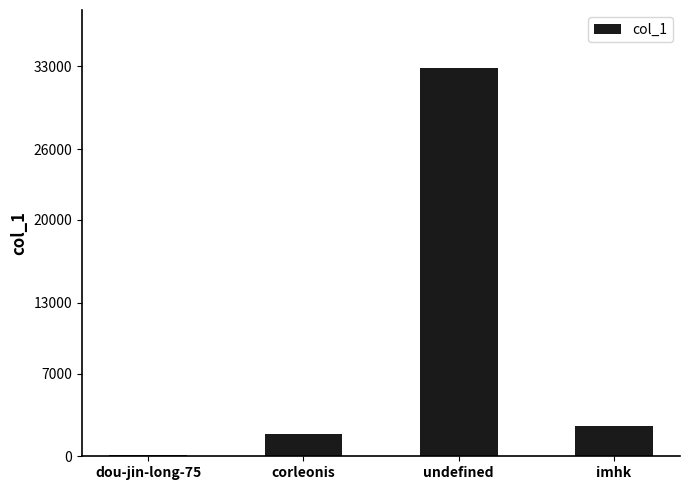

Which has a higher value, dou-jin-long-75 or undefined?

undefined